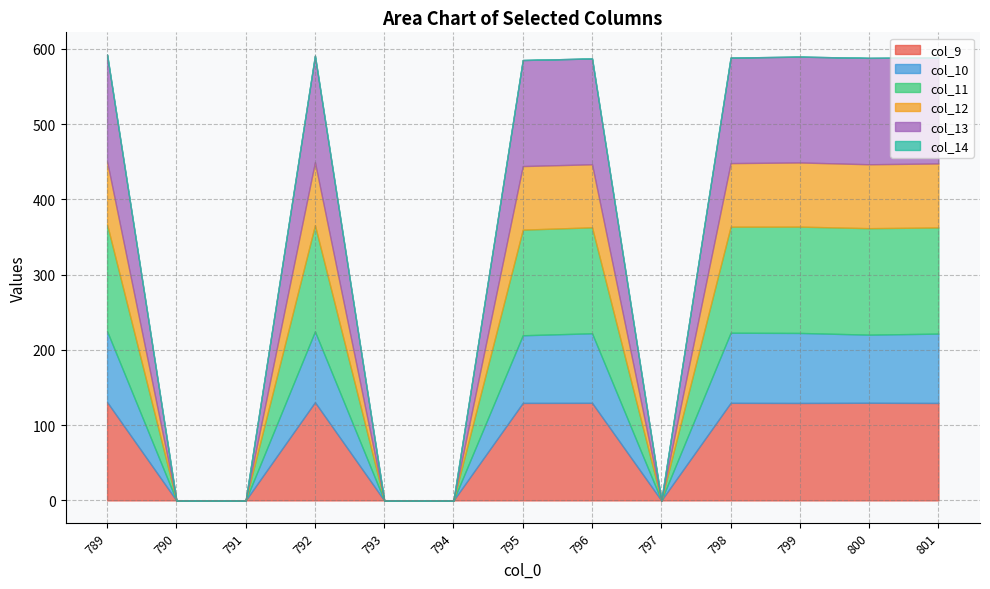

Reading left to right, what are all the values shown in this chart?

col_9: 130.7	0.0	0.0	130.5	0.0	0.0	129.5	129.6	0.0	129.6	129.5	129.7	129.4
col_10: 94.1	0.0	0.0	94.0	0.0	0.0	89.9	92.4	0.0	93.1	93.0	90.5	92.1
col_11: 141.9	0.0	0.0	141.2	0.0	0.0	140.3	140.8	0.0	140.9	141.3	141.5	141.0
col_12: 83.6	0.0	0.0	83.7	0.0	0.0	84.5	83.7	0.0	84.5	85.2	84.9	85.0
col_13: 141.9	0.0	0.0	141.5	0.0	0.0	140.9	140.6	0.0	140.2	140.6	141.3	140.8
col_14: 0.0	0.0	0.0	0.0	0.0	0.0	0.0	0.0	0.0	0.0	0.0	0.0	0.0